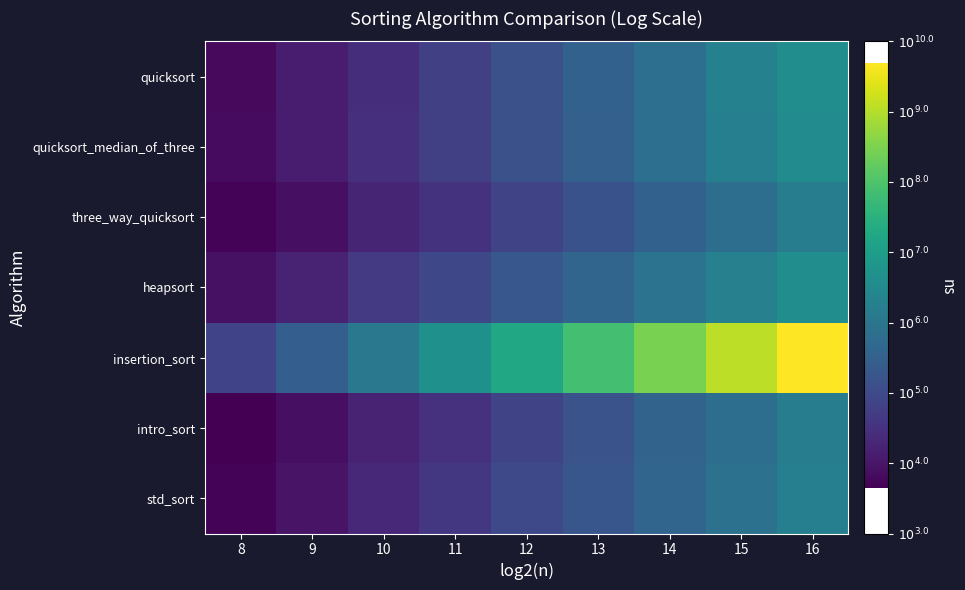

At how many categories does at least one series exceed 7?

5